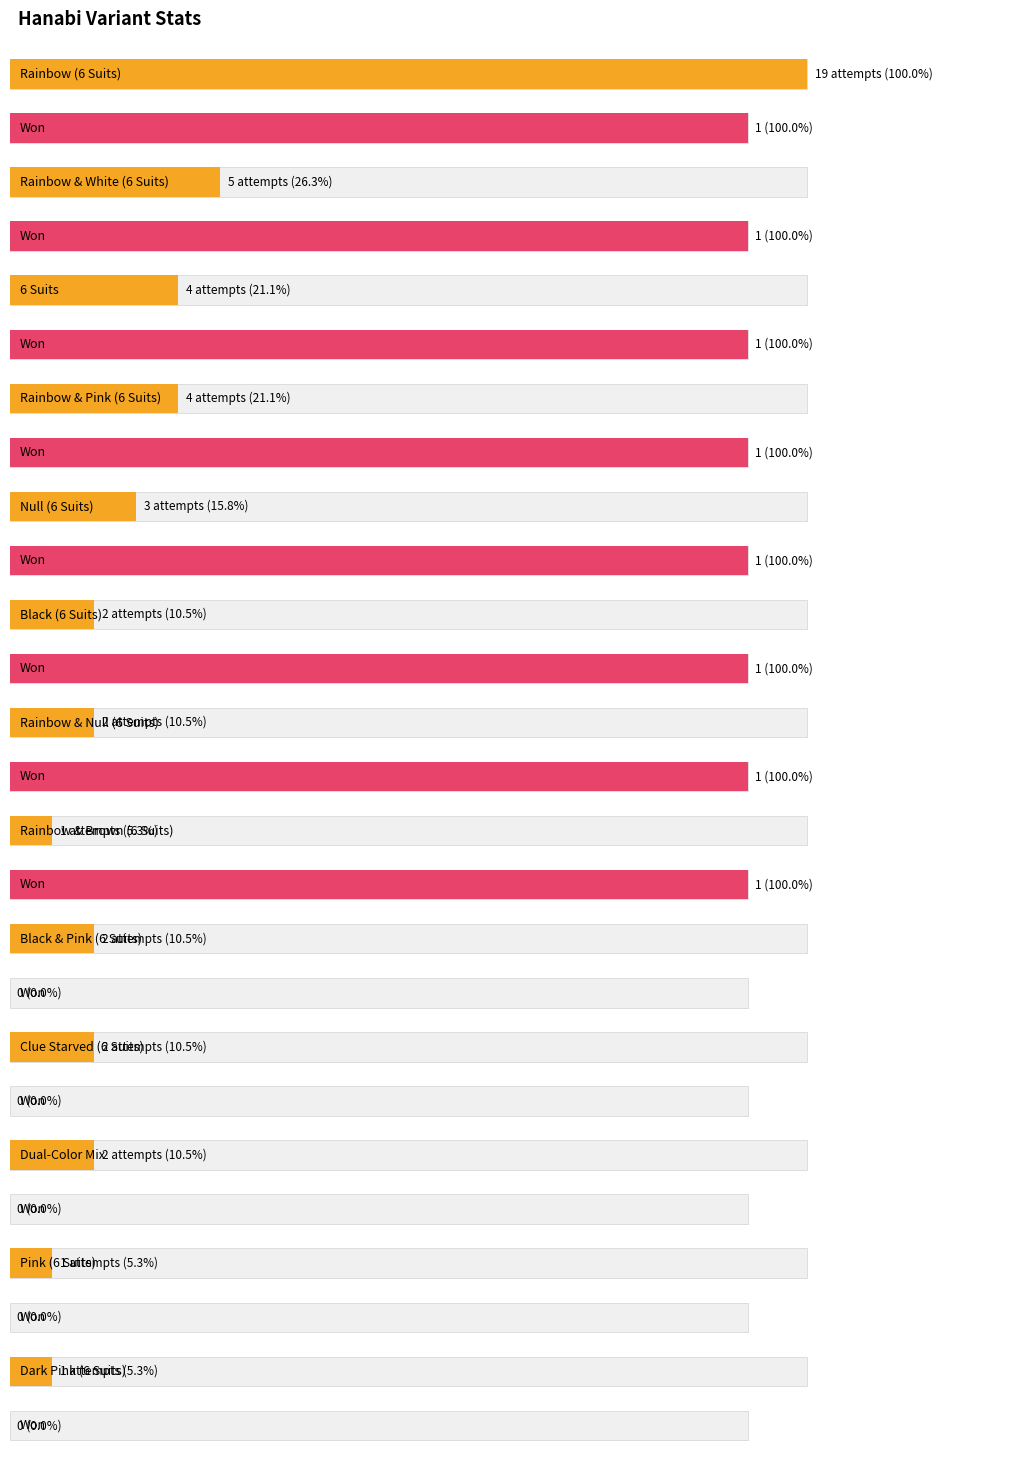

Which category has the lowest value in the attempts series?

Rainbow & Brown (6 Suits)